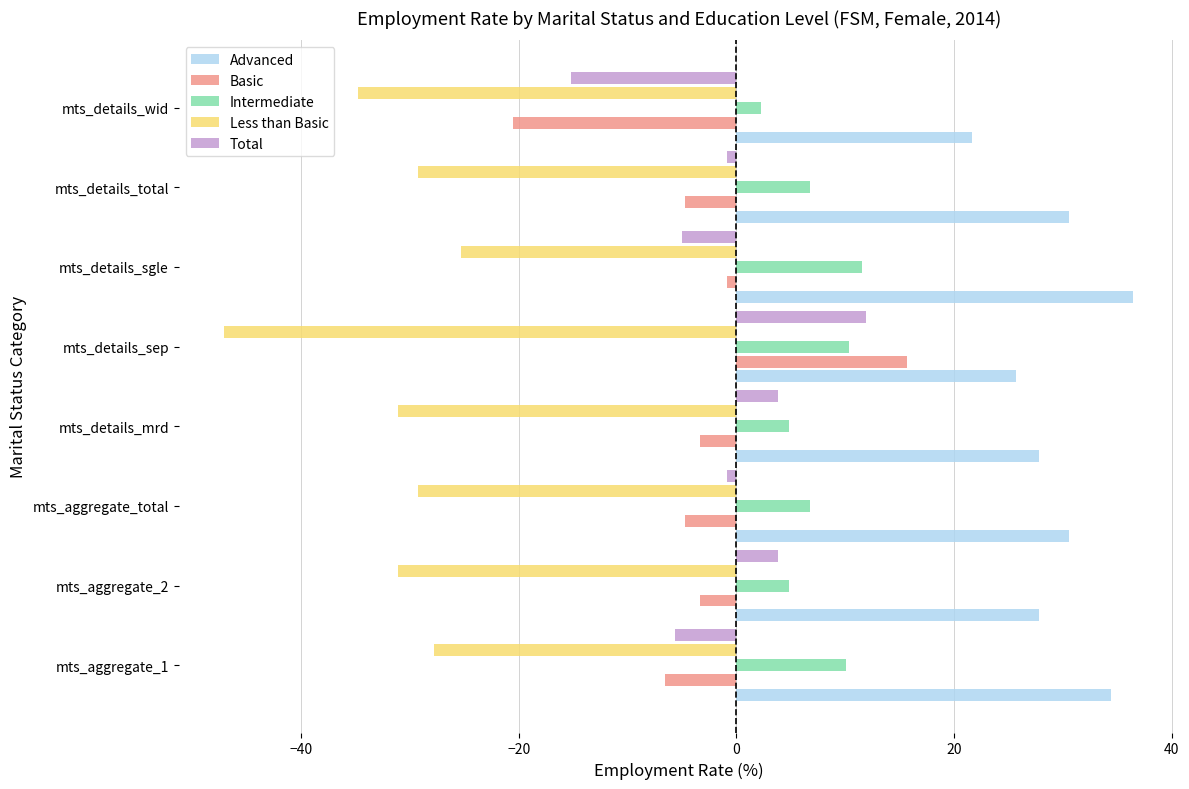

Which series has the largest total across all categories?

Advanced